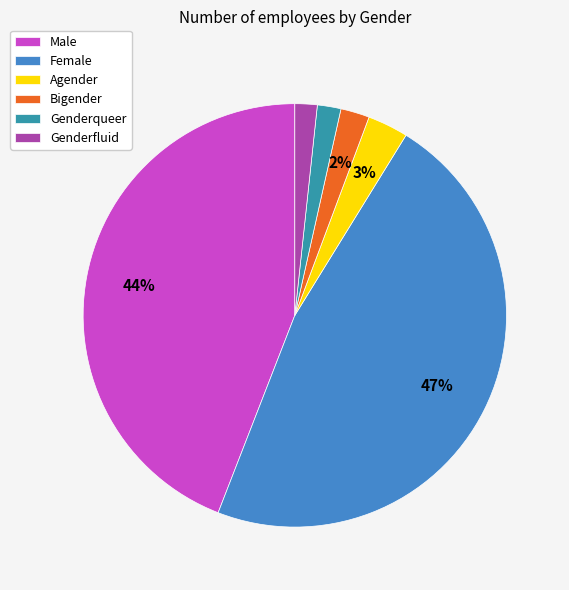

To the nearest percent, what is the combined percentage of Female and Genderqueer?

49%